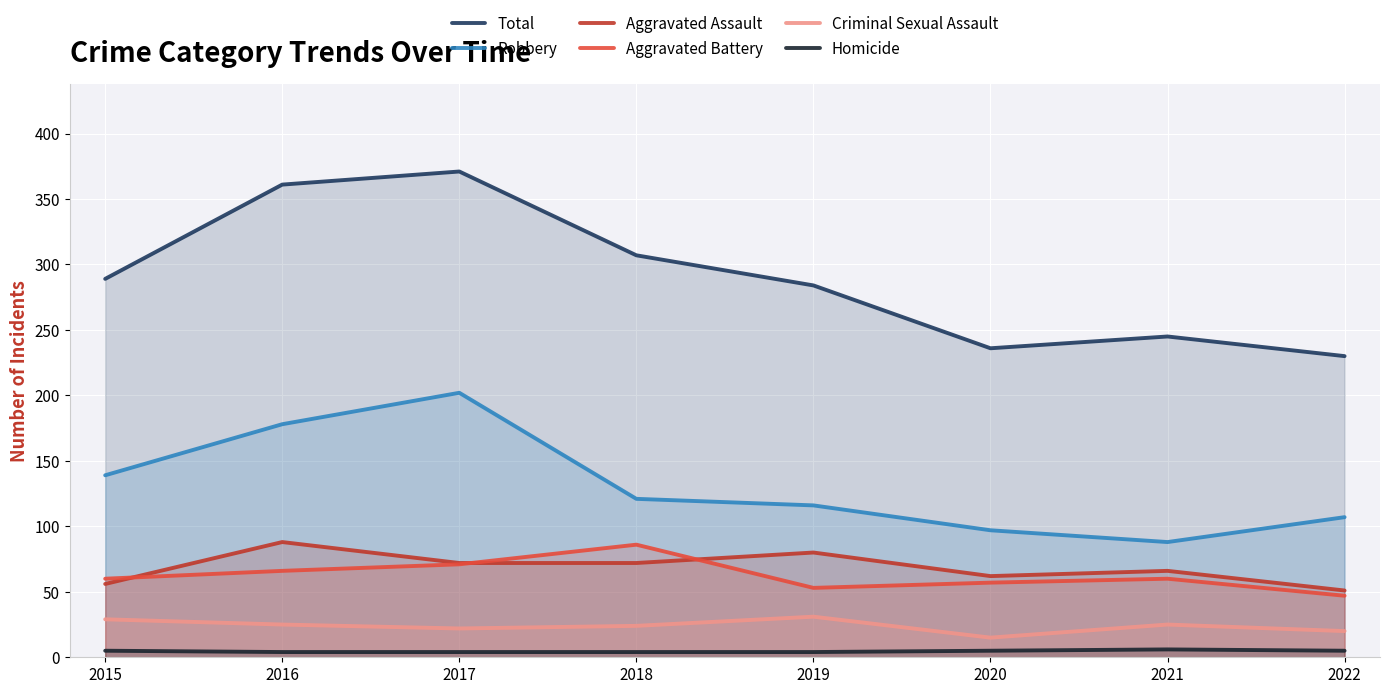

At which label does Aggravated Assault reach its peak?

2016